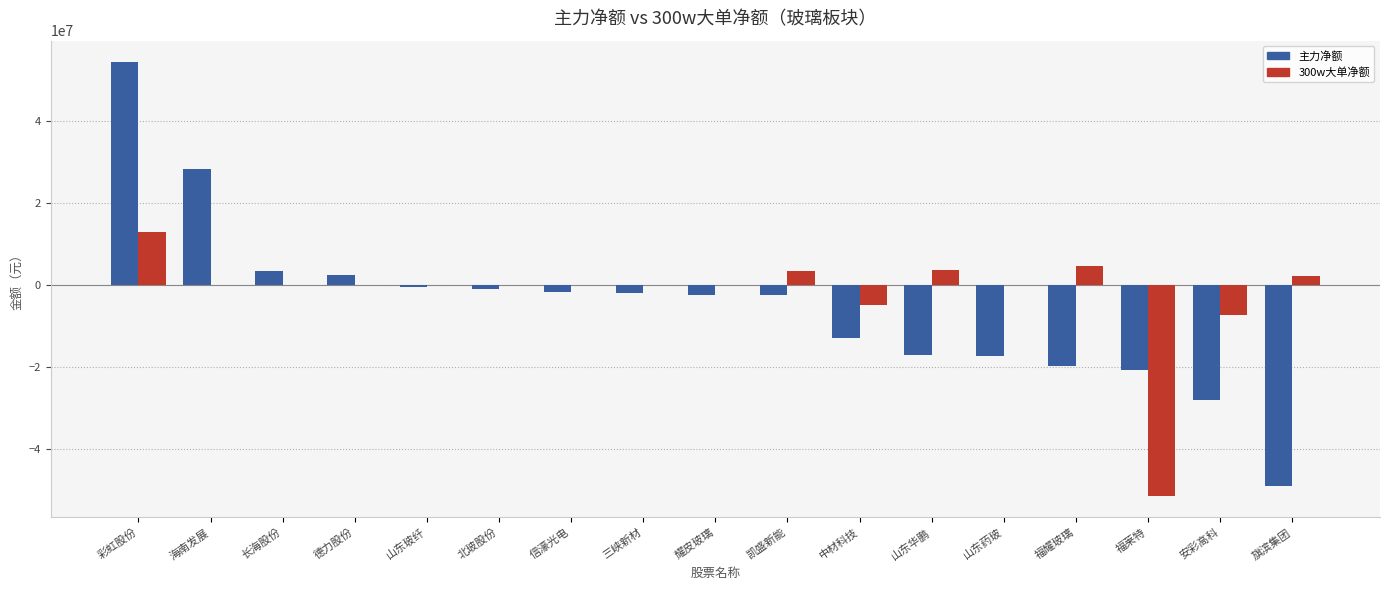

What is the total value across all series at 彩虹股份?

67232192